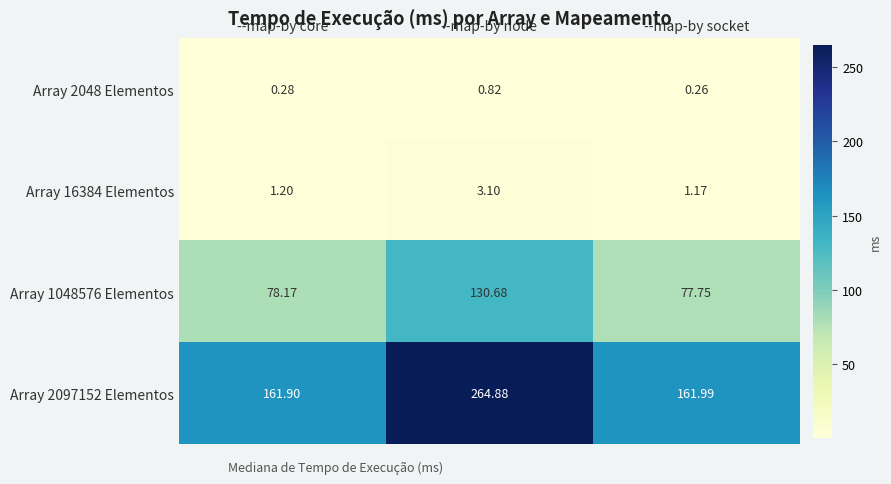

At which category is the sum across all series the highest?

--map-by node